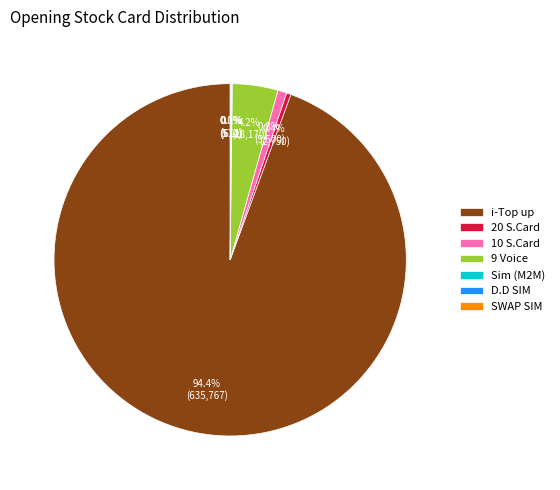

What percentage is NOT represented by 20 S.Card?

99.6%